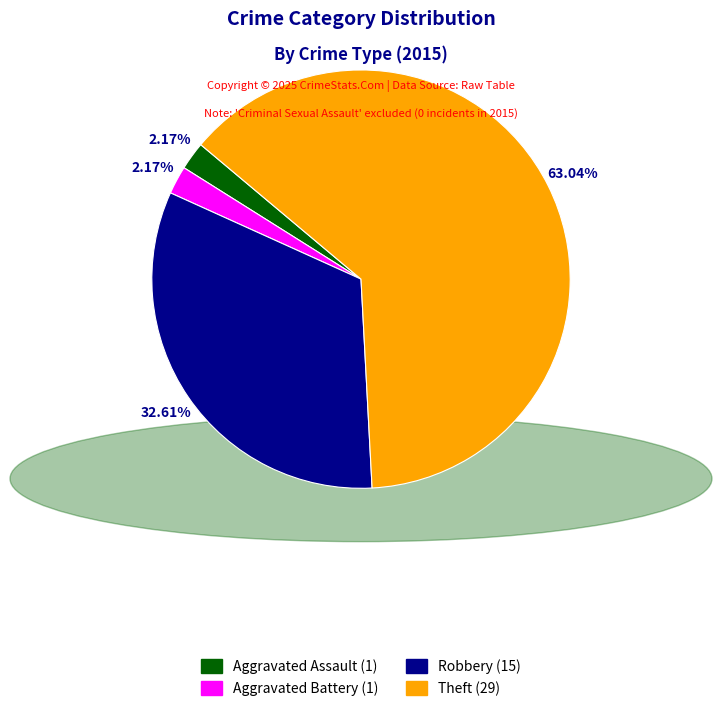

Is there a majority slice in this chart?

Yes